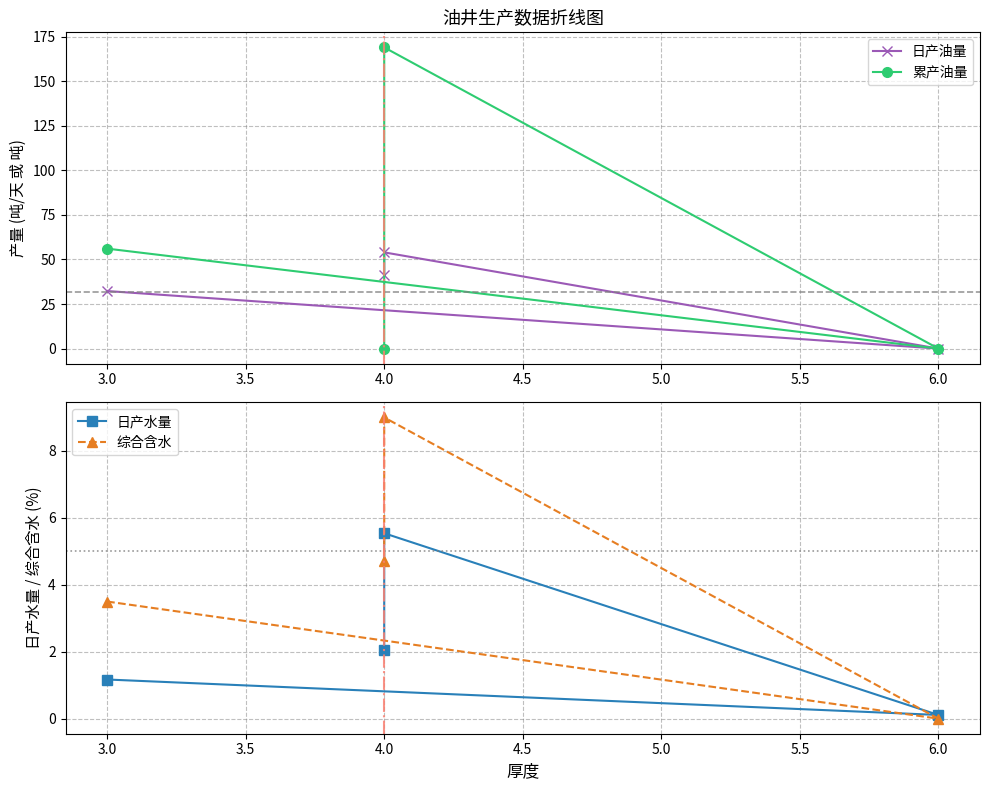

Does the chart have visible grid lines?

Yes